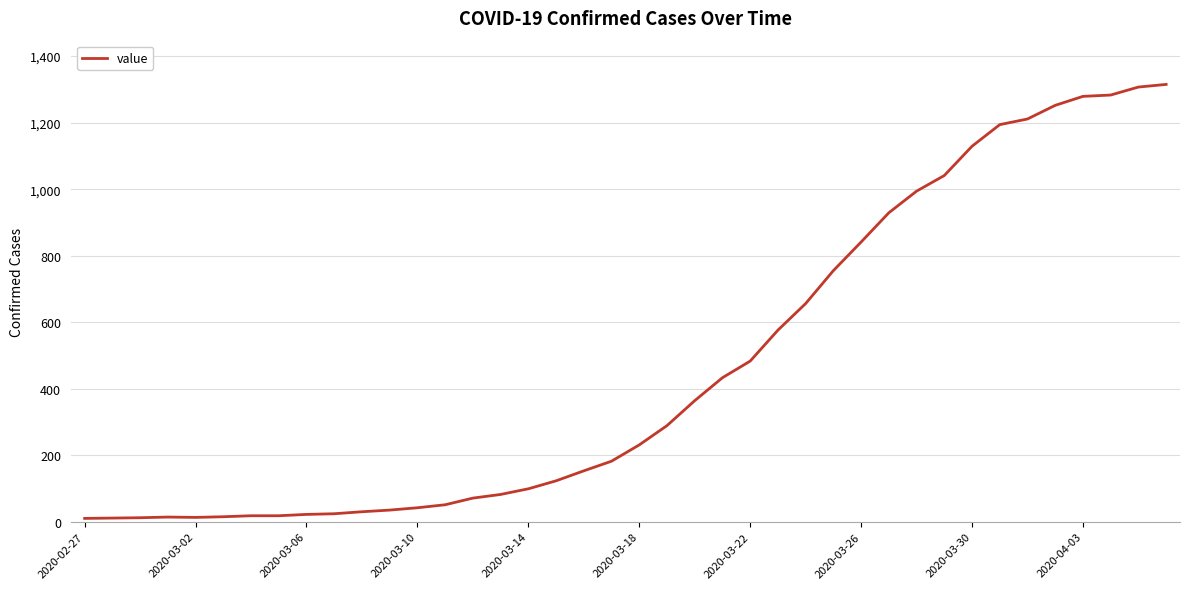

What is the greatest value displayed?

1315